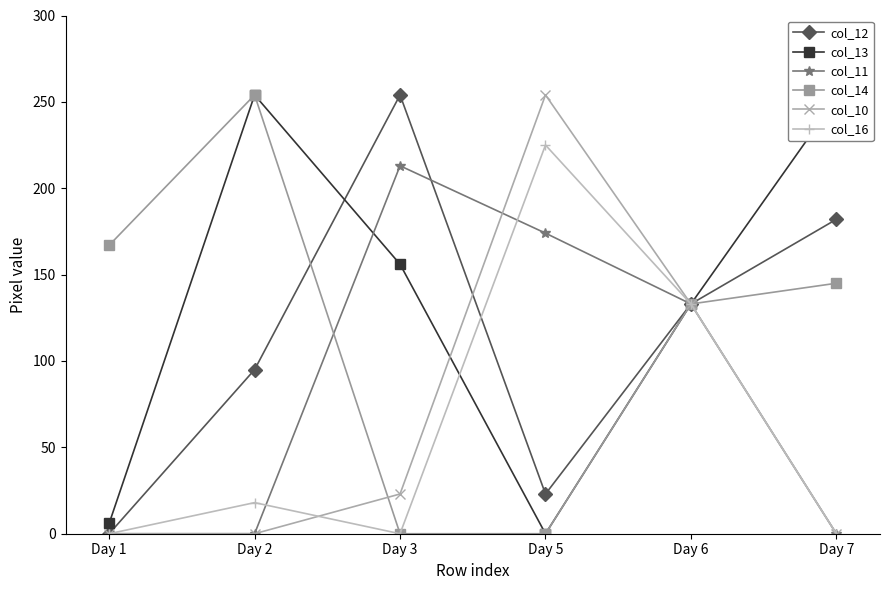

How many data points in col_16 are less than 18?

3